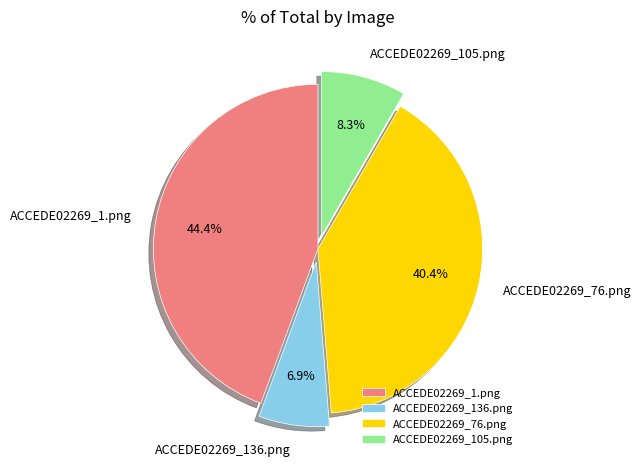

To the nearest percent, what percentage of the pie is ACCEDE02269_76.png?

40%